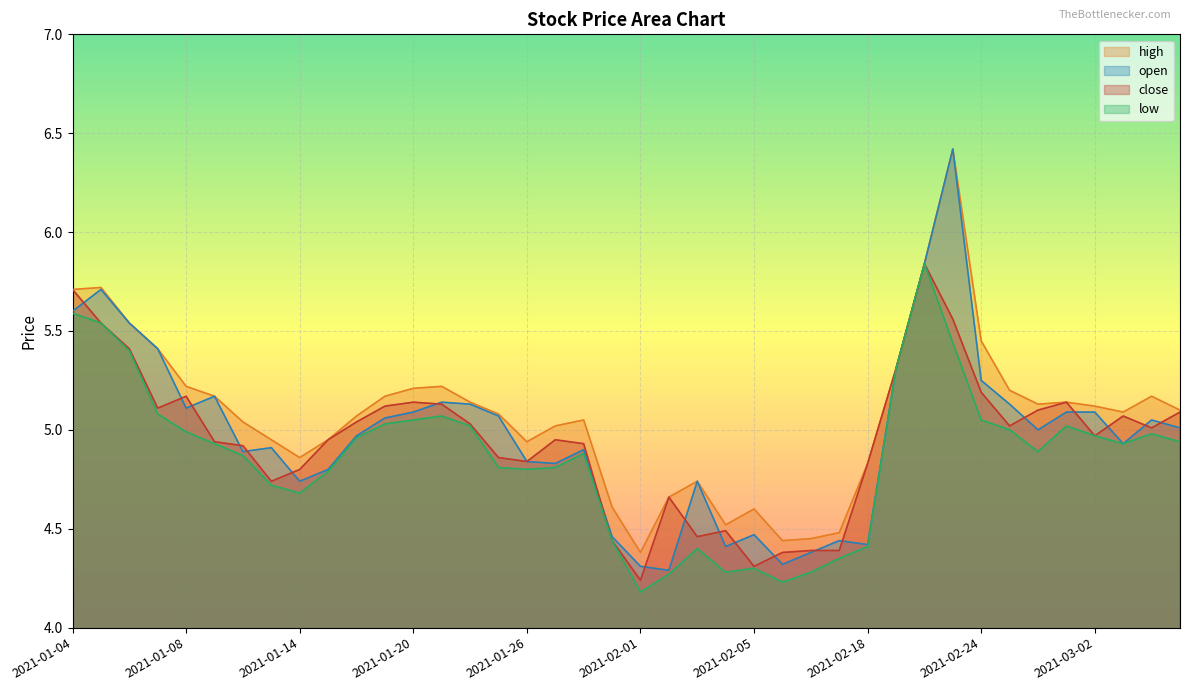

True or false: low and open intersect in this chart.

False